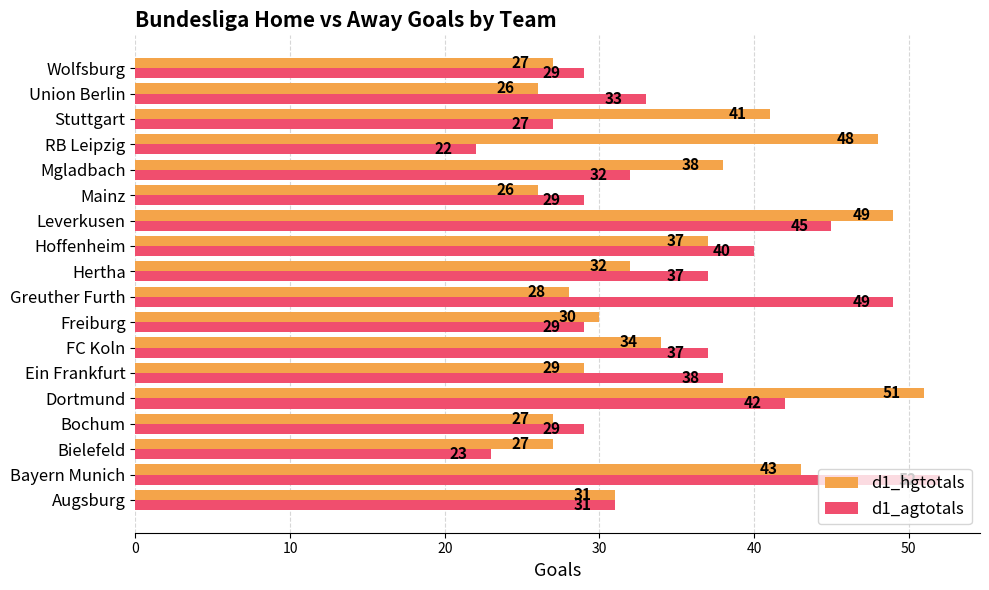

Rank the series at Hoffenheim from lowest to highest value.

d1_hgtotals, d1_agtotals